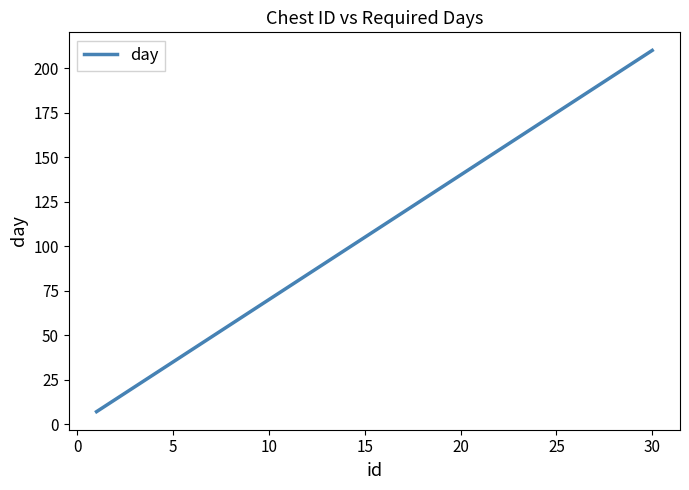

What is the smallest value displayed?

7